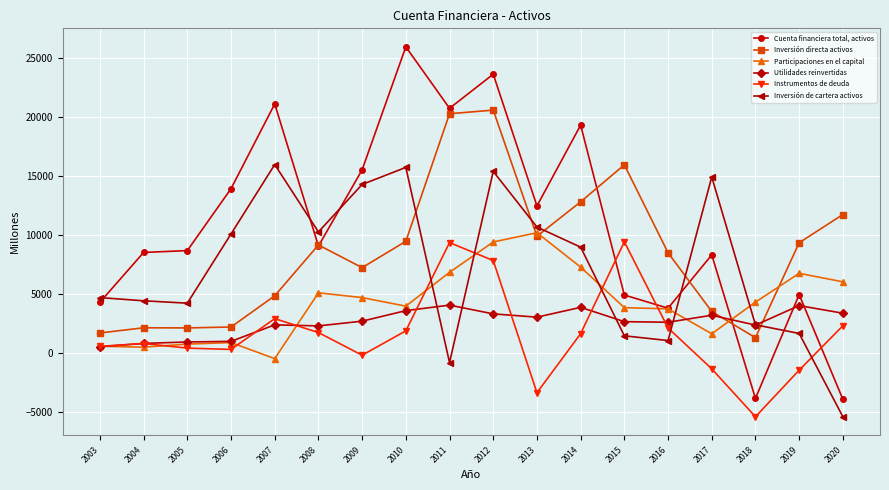

What is the highest value of the Inversión directa activos series?

20556